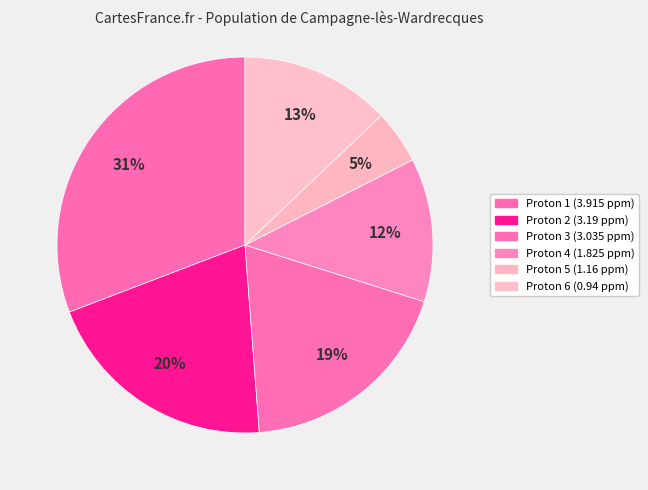

Rank the categories by value from highest to lowest.

Proton 1 (3.915 ppm), Proton 2 (3.19 ppm), Proton 3 (3.035 ppm), Proton 6 (0.94 ppm), Proton 4 (1.825 ppm), Proton 5 (1.16 ppm)